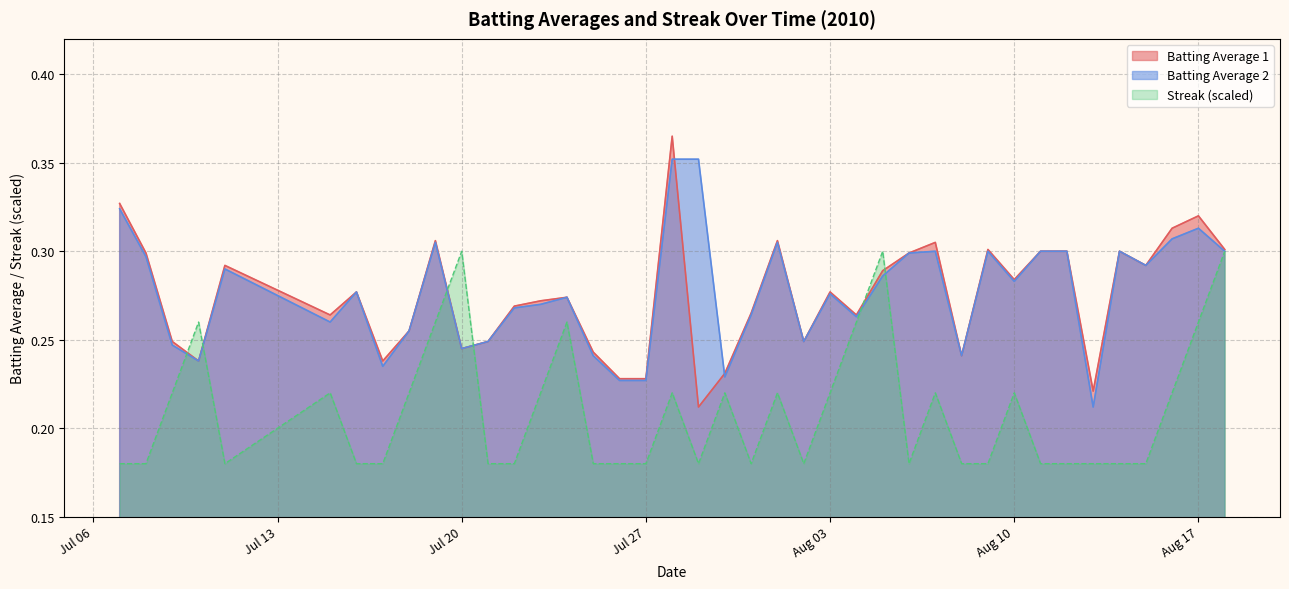

True or false: Batting Average 2 has a value of 0.5 at 2010-08-07.

False